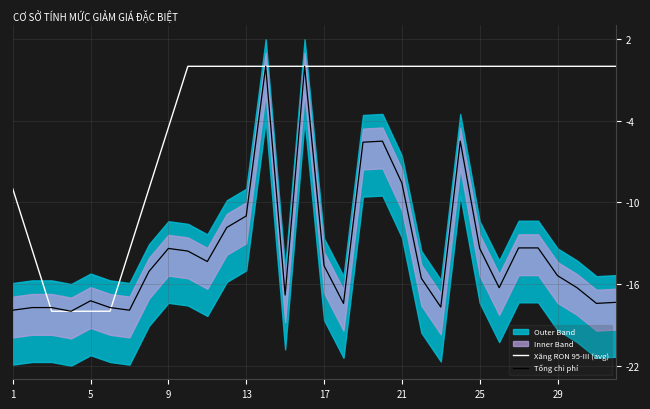

How many data points does each series have?

32